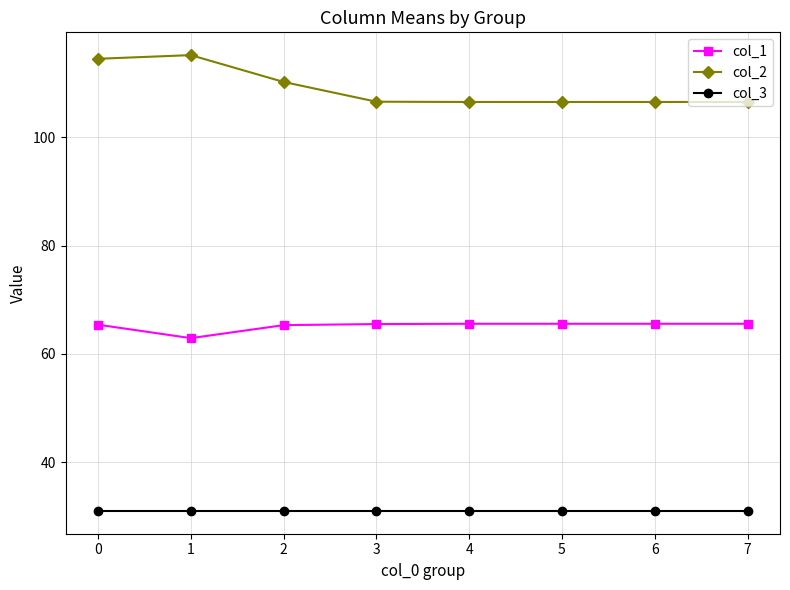

Count the number of data series in this chart.

3